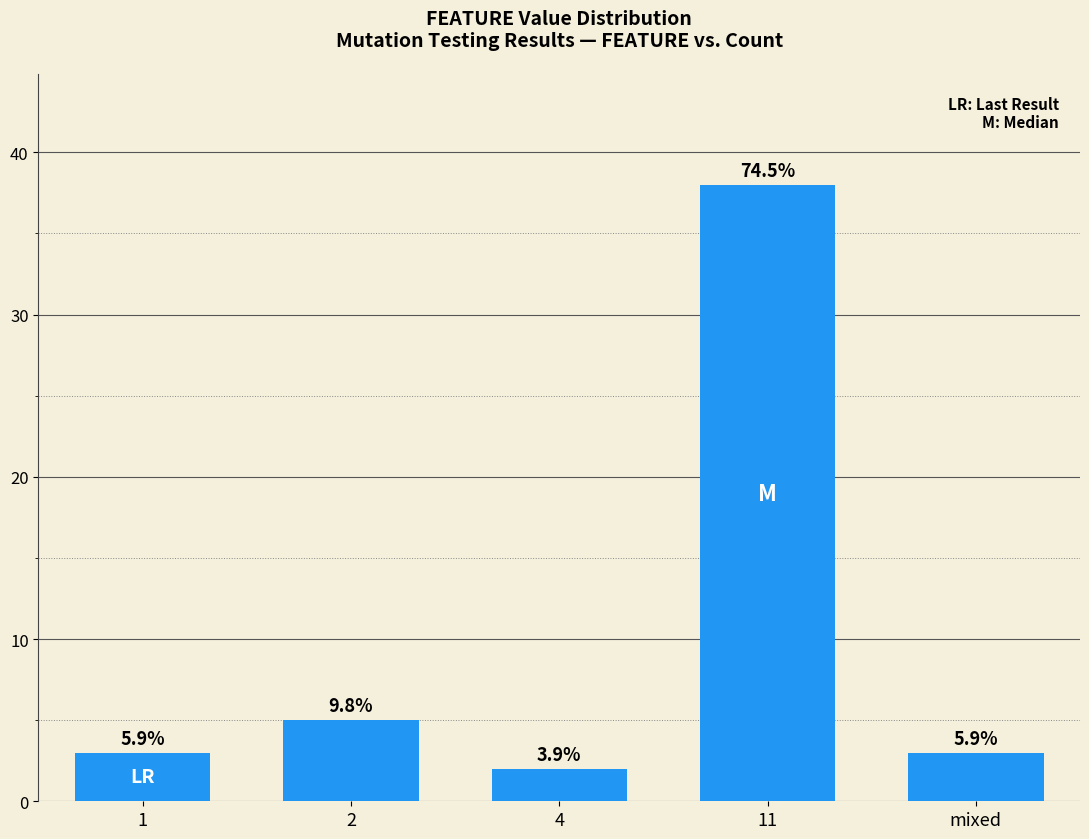

Reading left to right, transcribe all the data shown in this chart.

3	5	2	38	3